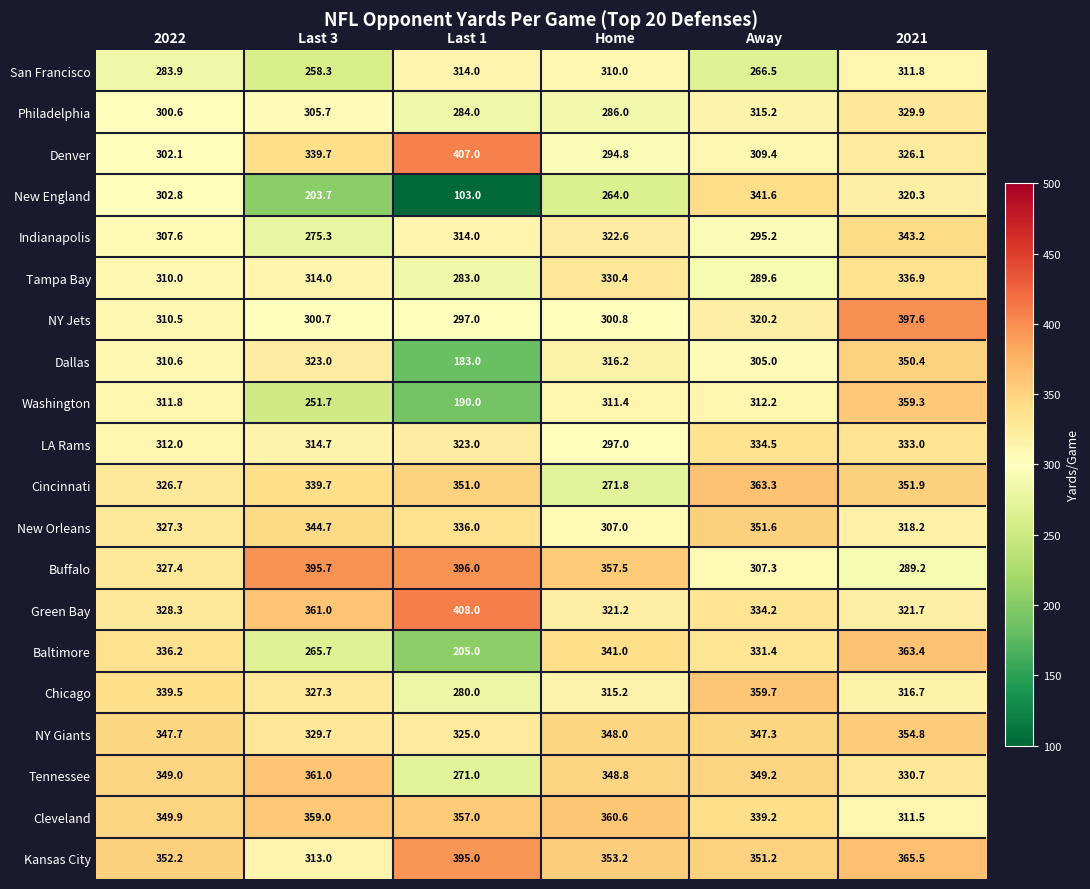

What is the sum of all Buffalo values?

2073.1